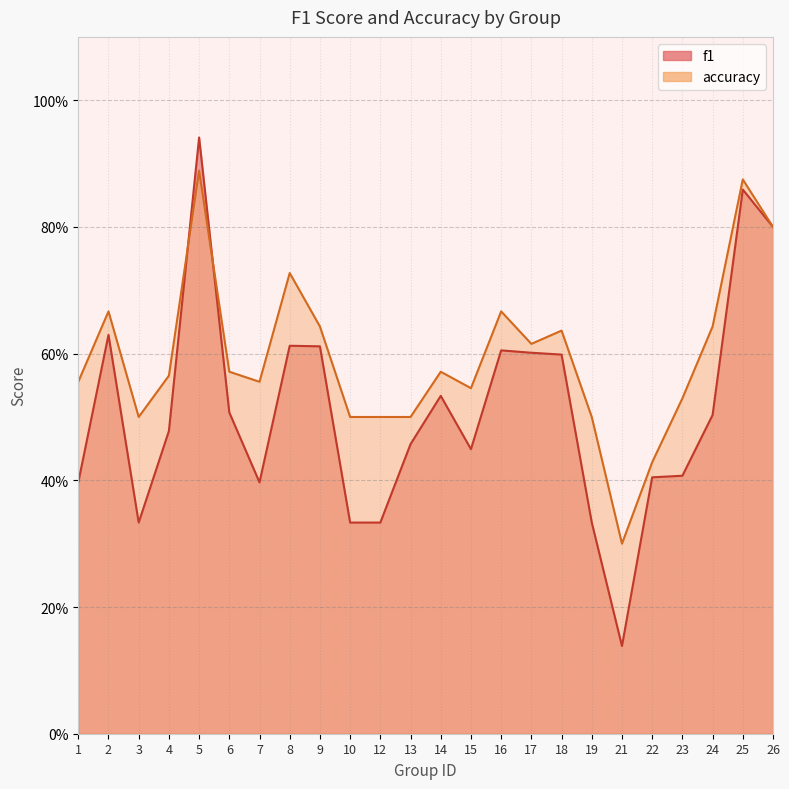

Where is accuracy nearest to the value 0?

21